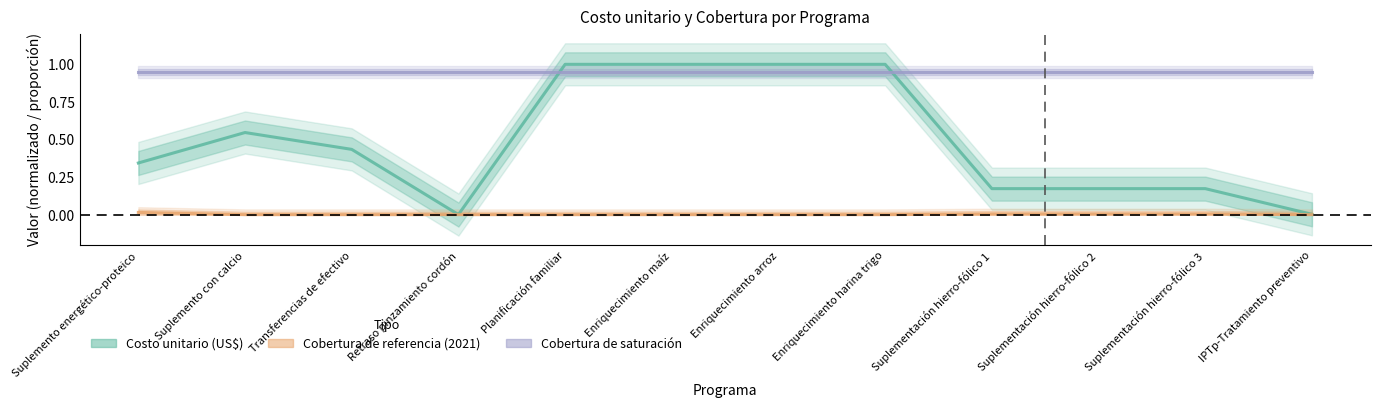

Count the number of categories in the chart.

12